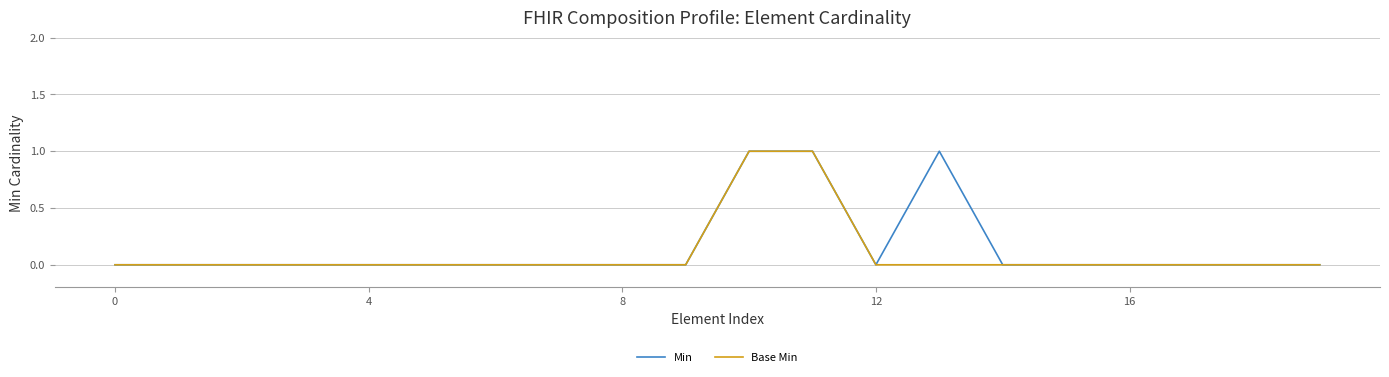

The value of Min at 12 is 0. True or false?

True